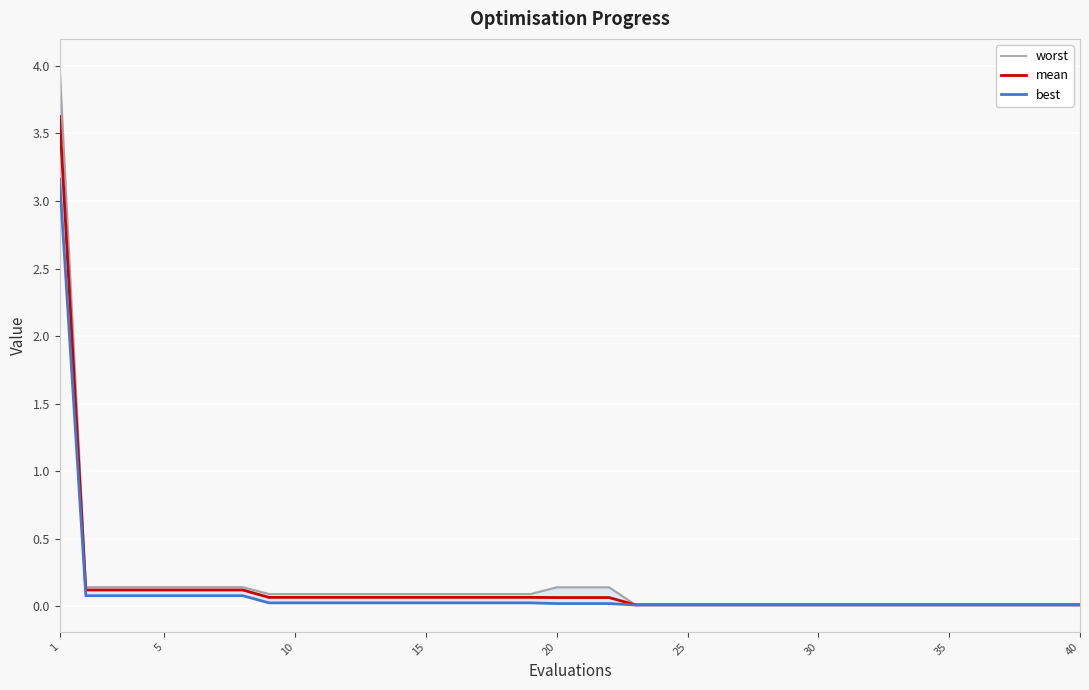

At which category does the chart reach its peak across all series?

1